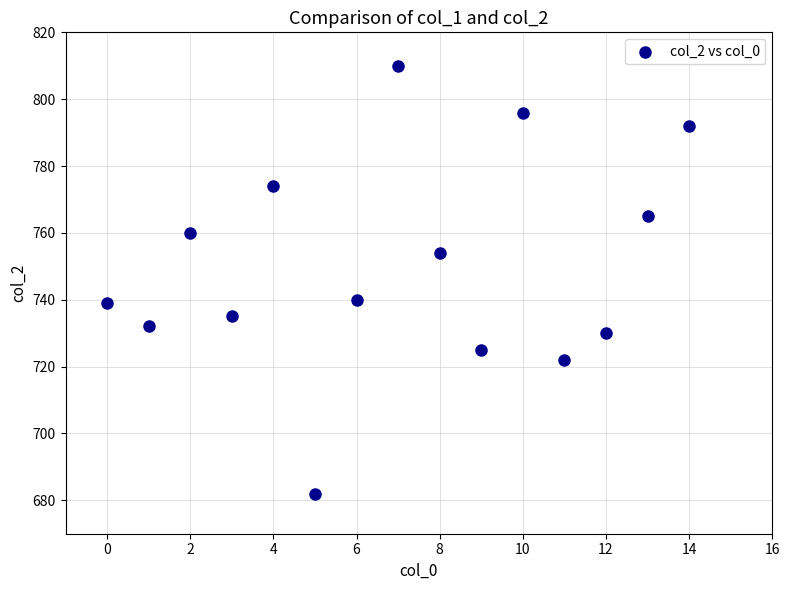

What is the range of Y values (max minus min)?

128